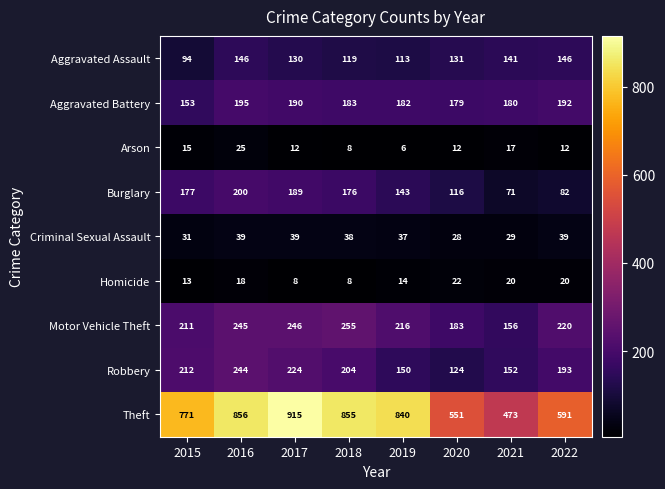

How many distinct data groups are displayed?

9